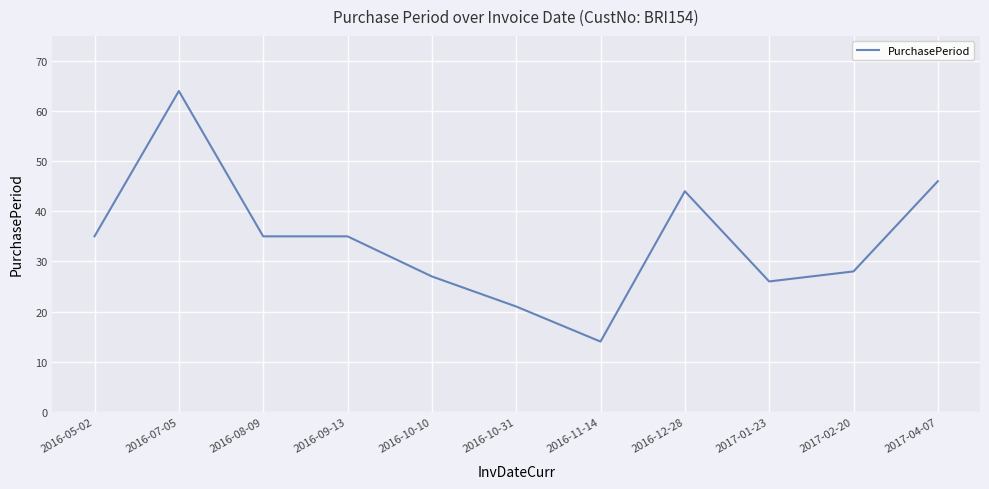

How many distinct data groups are displayed?

1